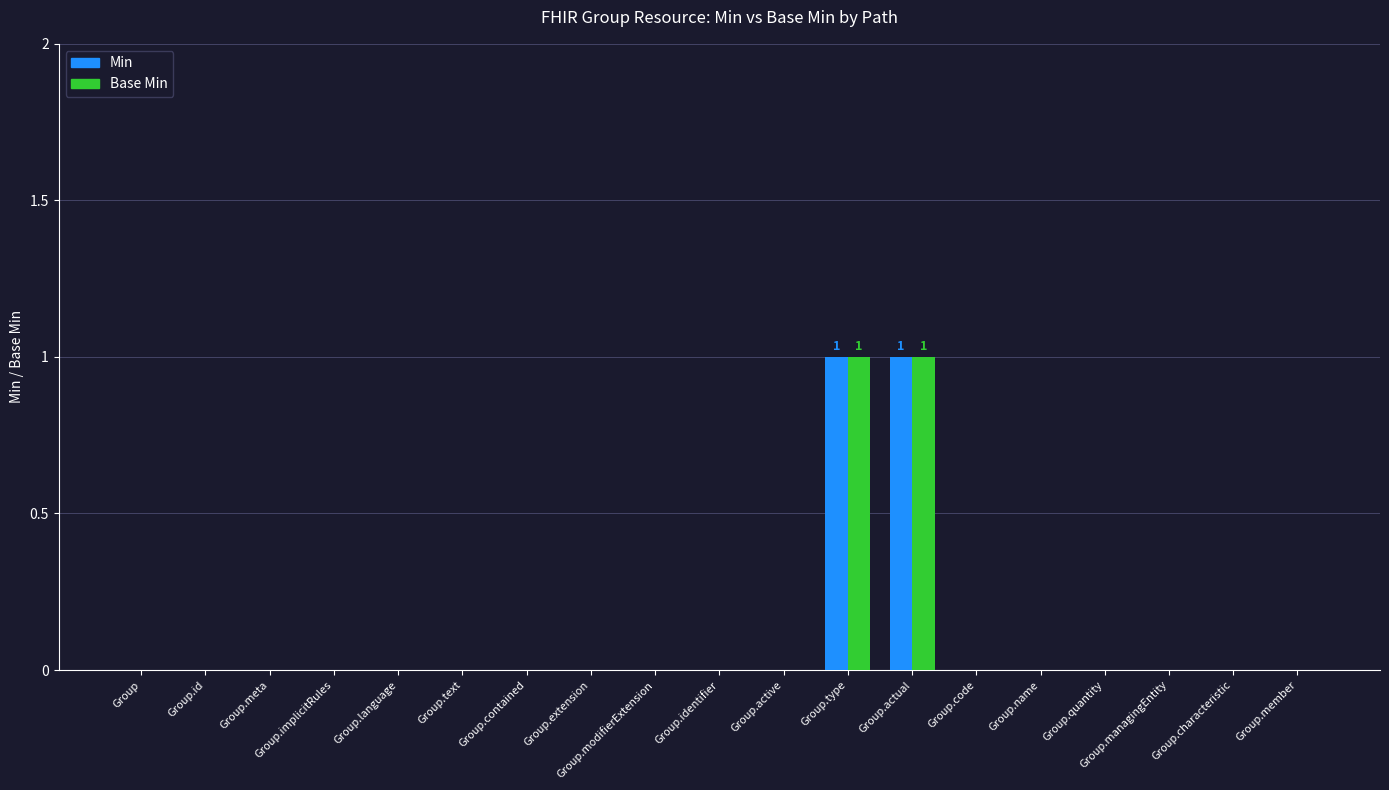

The value of Base Min at Group.code is 0. True or false?

True